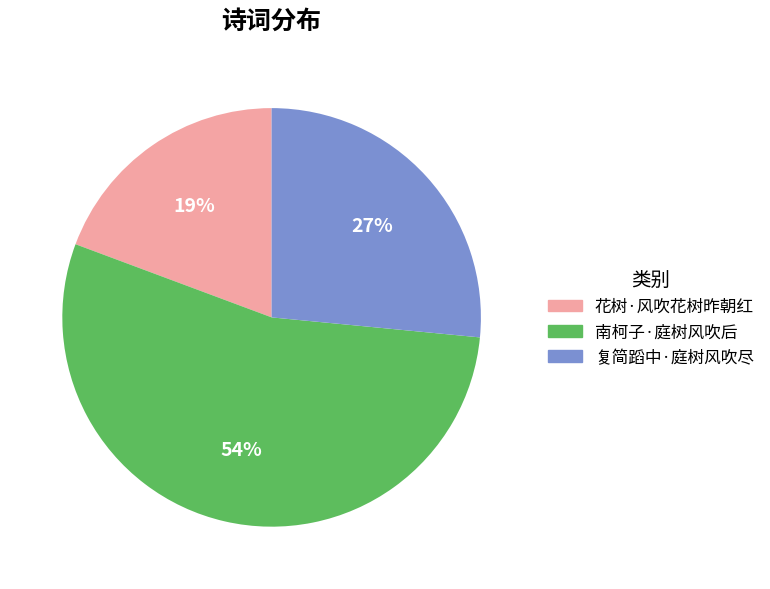

True or false: 南柯子·庭树风吹后 accounts for 54% of the total.

True